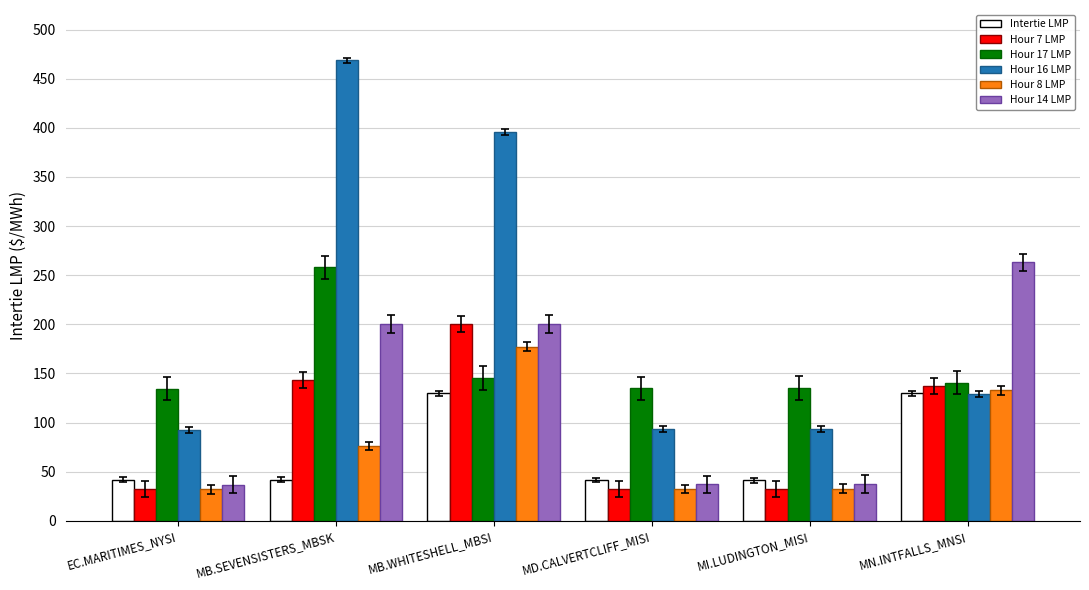

How many bars are there in each group?

6